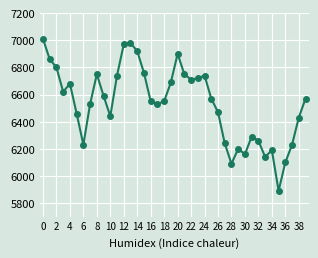

What is the average value?

6533